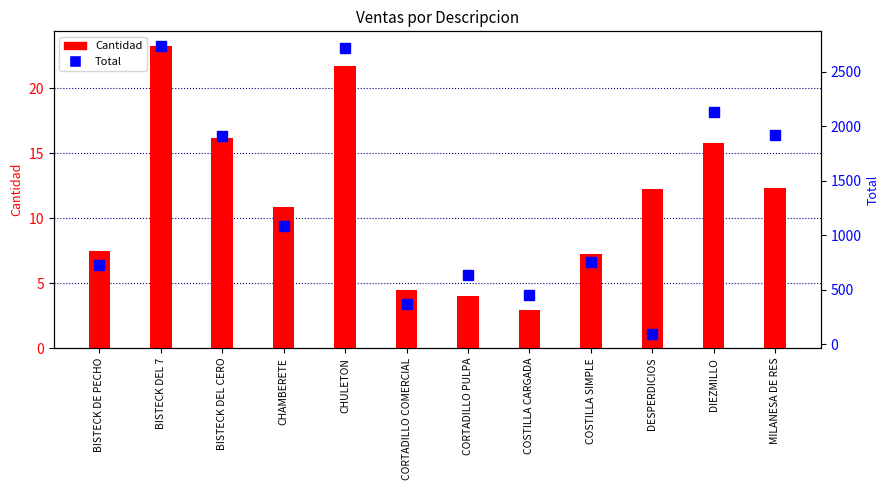

How many data points does each series have?

12